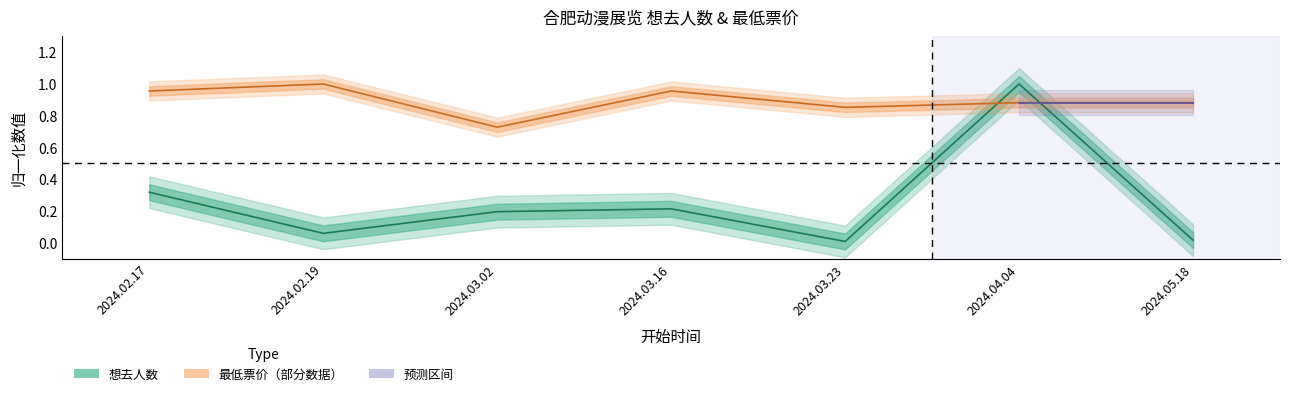

What is the total value across all series at 2024.03.16?

1.2